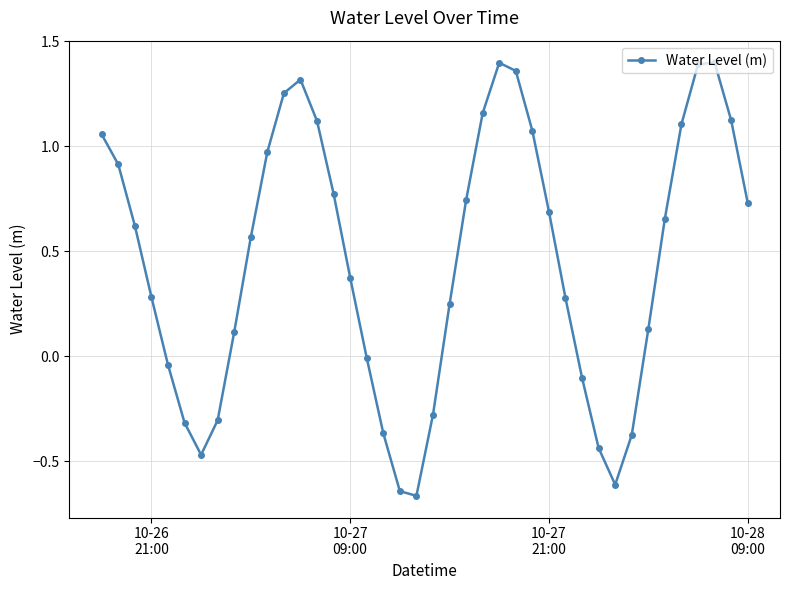

True or false: there are more than 1 points higher than both neighbors.

True